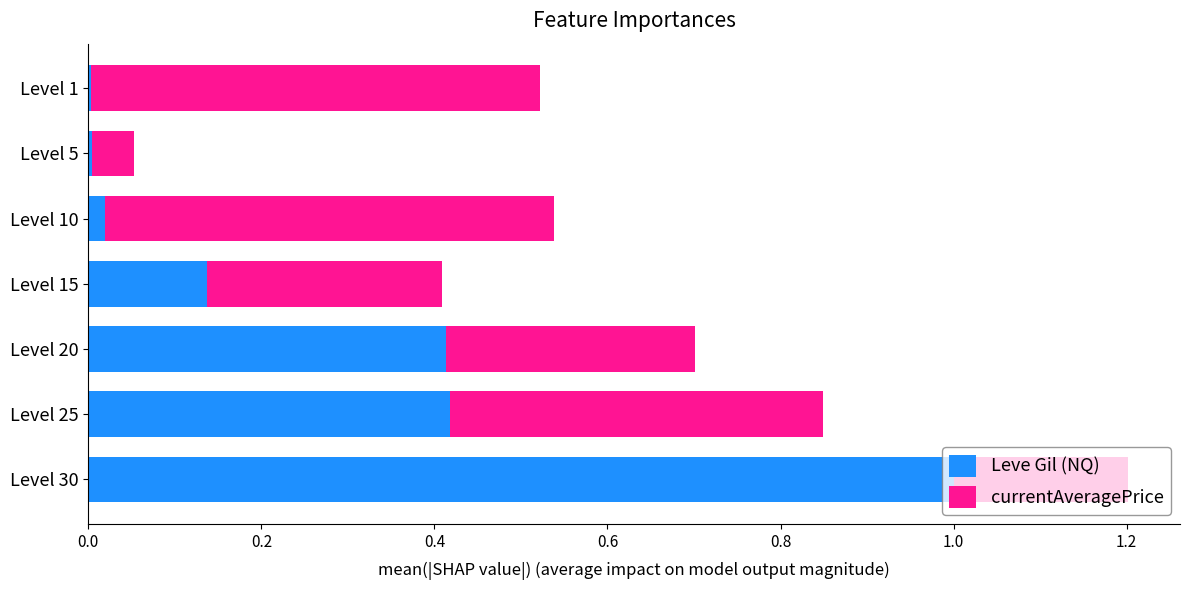

Which category has the highest value in the Leve Gil (NQ) series?

Level 30